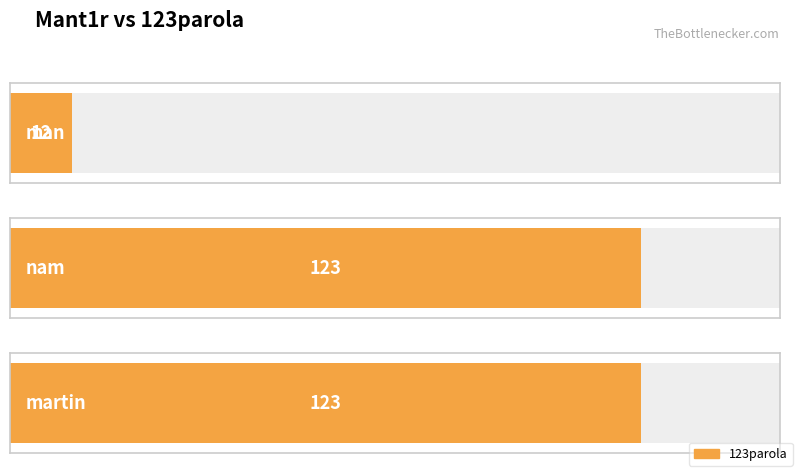

What is the difference between the maximum and minimum values?

111